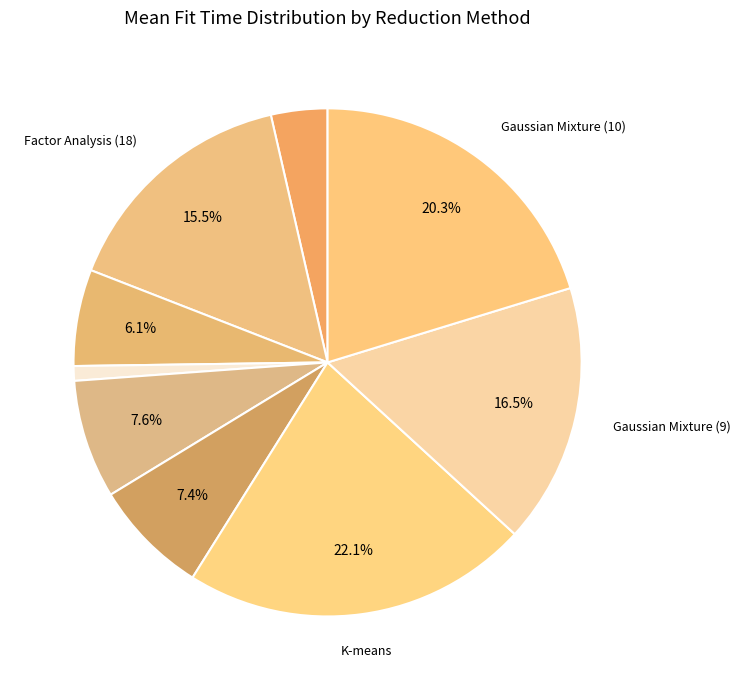

Count the number of slices in the pie.

9